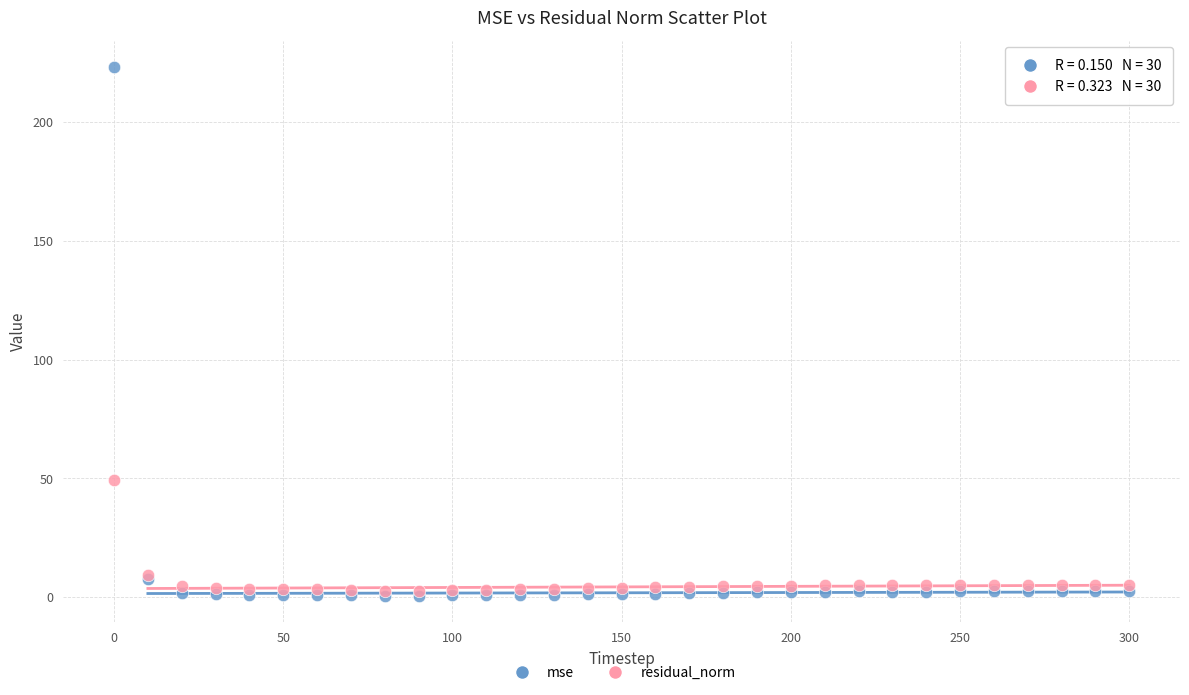

Which series contains the highest Y value?

mse